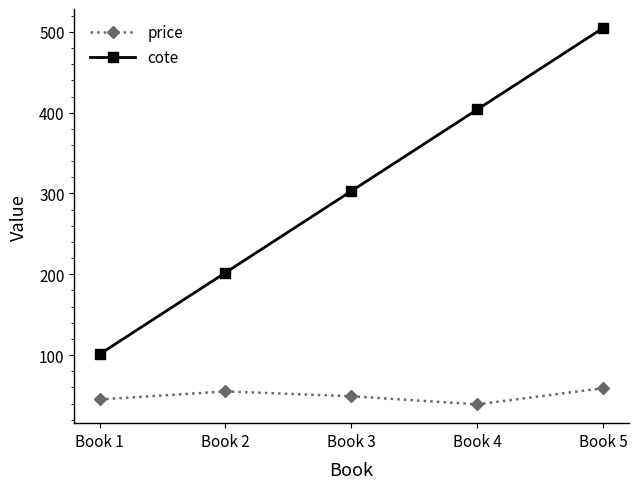

Where does the price series first go above 49?

Book 2